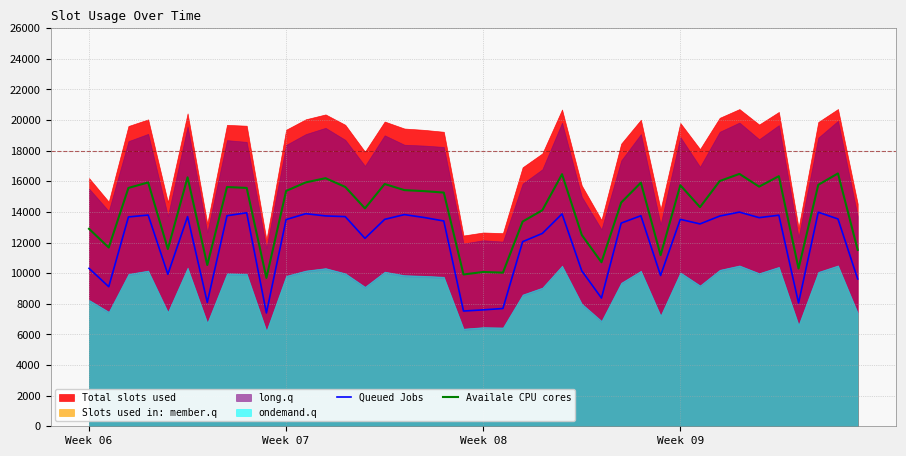

What is the highest value of the Availale CPU cores series?

16516.0